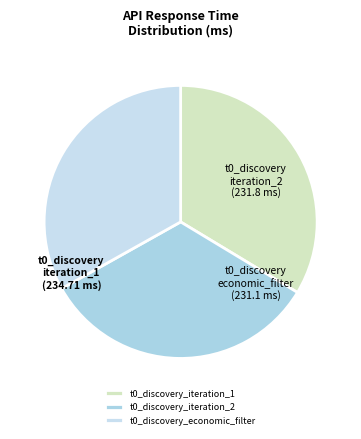

What percentage is the t0_discovery_iteration_2 slice, to the nearest percent?

33%